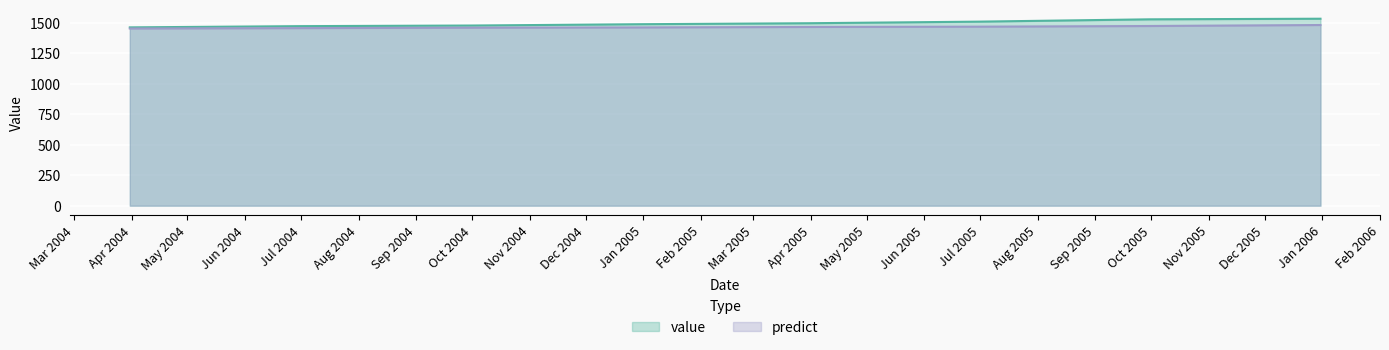

At which category is the sum across all series the highest?

2005-12-31